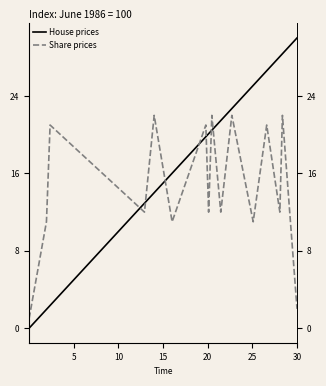

How many data points in House prices are above 20?

9